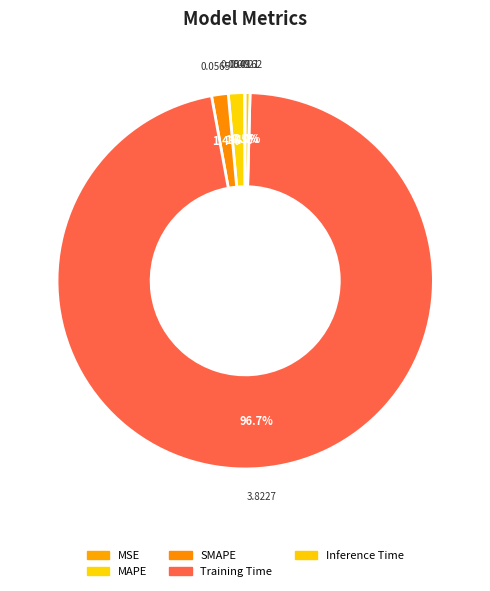

What is the total percentage of SMAPE and MAPE?

2.8%